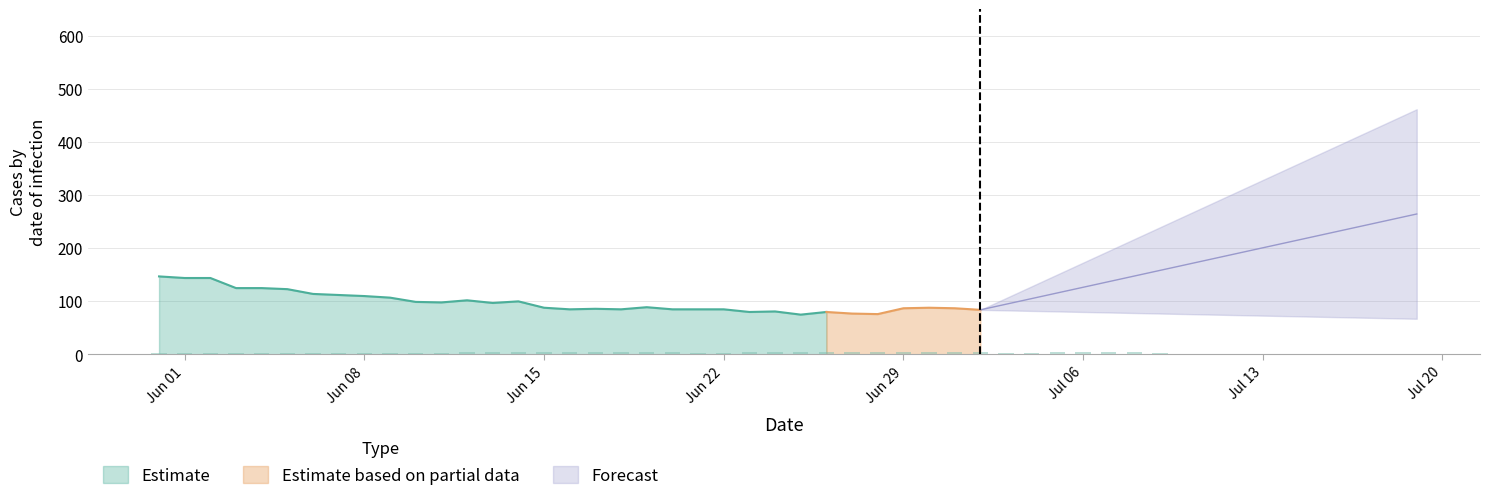

Does the chart contain stacked bars?

No